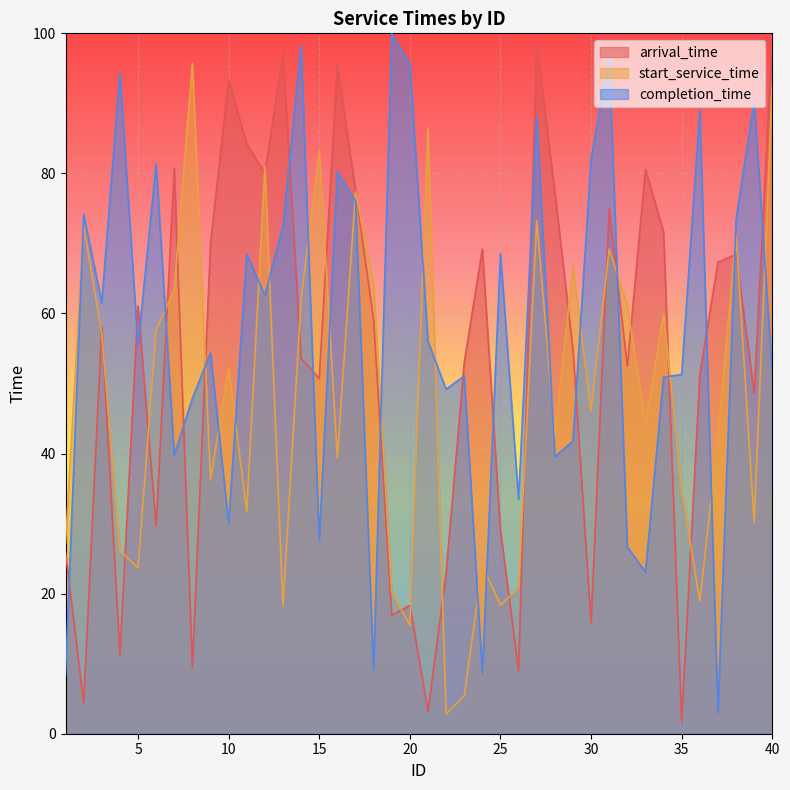

Reading right to left, extract all data points from this chart.

arrival_time: 40=99.8	39=48.6	38=68.5	37=67.3	36=51.3	35=1.6	34=71.7	33=80.6	32=52.5	31=75.0	30=15.8	29=54.9	28=77.3	27=98.6	26=9.0	25=29.0	24=69.2	23=53.0	22=23.0	21=3.2	20=18.3	19=16.9	18=59.1	17=77.6	16=95.5	15=50.7	14=53.6	13=97.3	12=80.0	11=84.2	10=93.3	9=70.0	8=9.5	7=80.7	6=29.6	5=61.1	4=11.3	3=58.2	2=4.3	1=25.9
start_service_time: 40=93.0	39=30.1	38=71.3	37=42.4	36=18.8	35=35.1	34=59.9	33=44.2	32=61.2	31=69.2	30=46.1	29=66.7	28=42.7	27=73.3	26=20.8	25=18.4	24=24.0	23=5.4	22=2.9	21=86.5	20=15.5	19=20.2	18=64.4	17=77.3	16=39.4	15=83.2	14=62.1	13=18.2	12=80.9	11=31.7	10=52.2	9=36.2	8=95.7	7=63.4	6=57.6	5=23.6	4=26.2	3=57.2	2=72.5	1=27.2
completion_time: 40=51.3	39=90.4	38=73.4	37=3.1	36=89.1	35=51.3	34=50.9	33=23.1	32=26.7	31=96.6	30=82.0	29=41.8	28=39.6	27=88.1	26=33.5	25=68.5	24=8.7	23=51.1	22=49.2	21=56.0	20=95.6	19=100.0	18=9.1	17=76.1	16=80.3	15=27.6	14=98.3	13=72.5	12=62.6	11=68.5	10=30.0	9=54.4	8=47.9	7=39.8	6=81.4	5=55.4	4=94.3	3=61.5	2=74.1	1=8.4